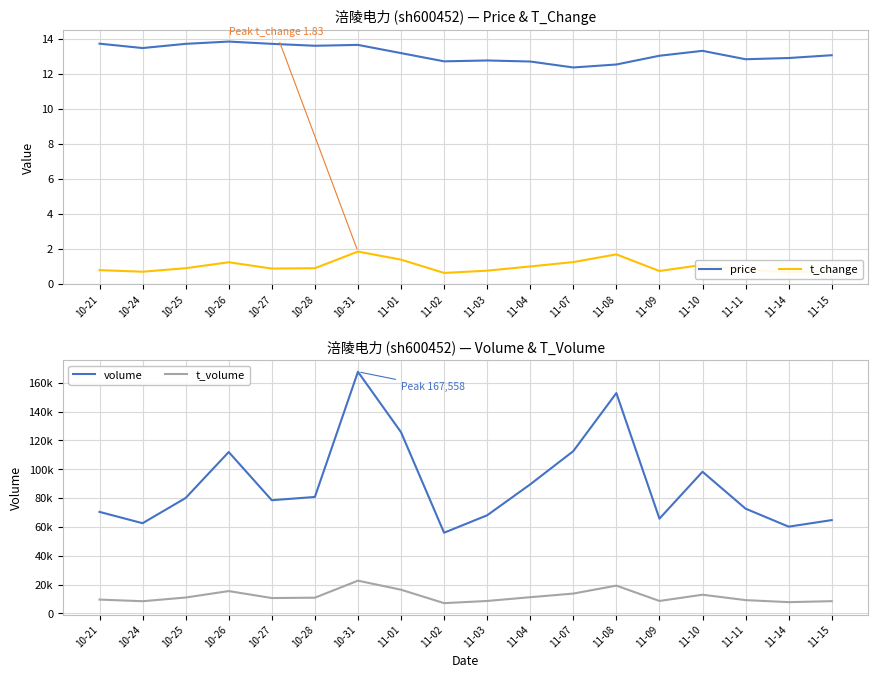

True or false: t_change and volume cross at least once.

False